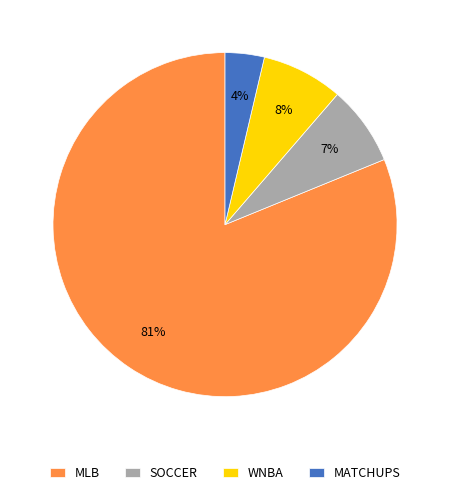

Combined, do MLB and WNBA account for over 50%?

Yes